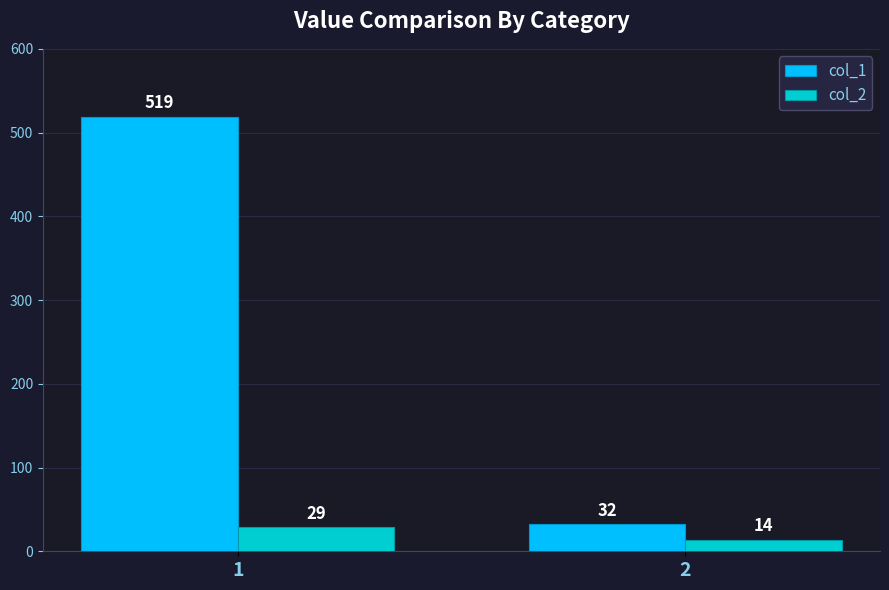

At 2, list the series in order from smallest to largest.

col_2, col_1